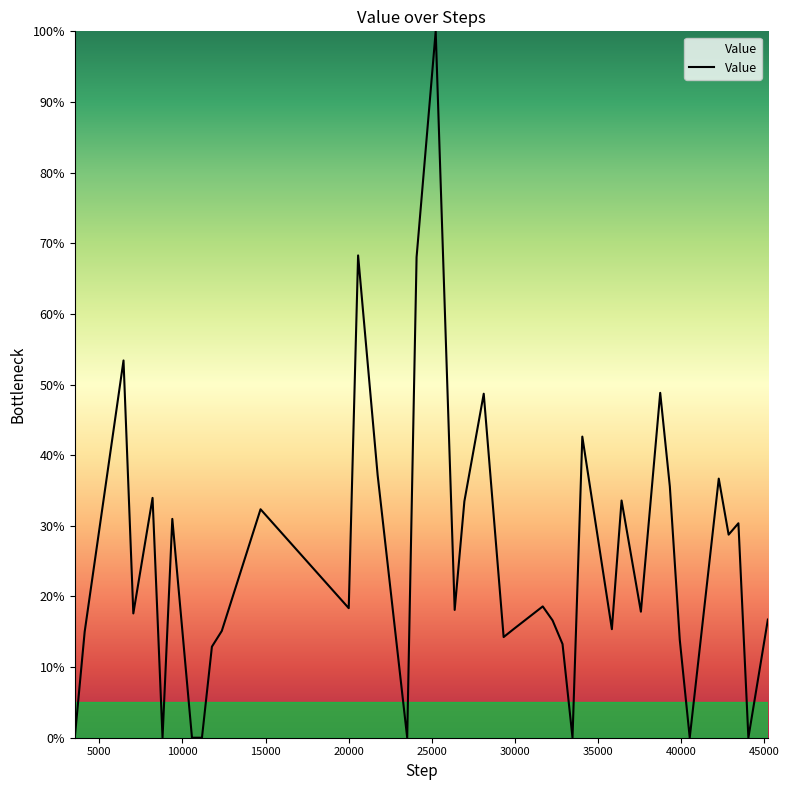

What is the greatest value displayed?

100.0